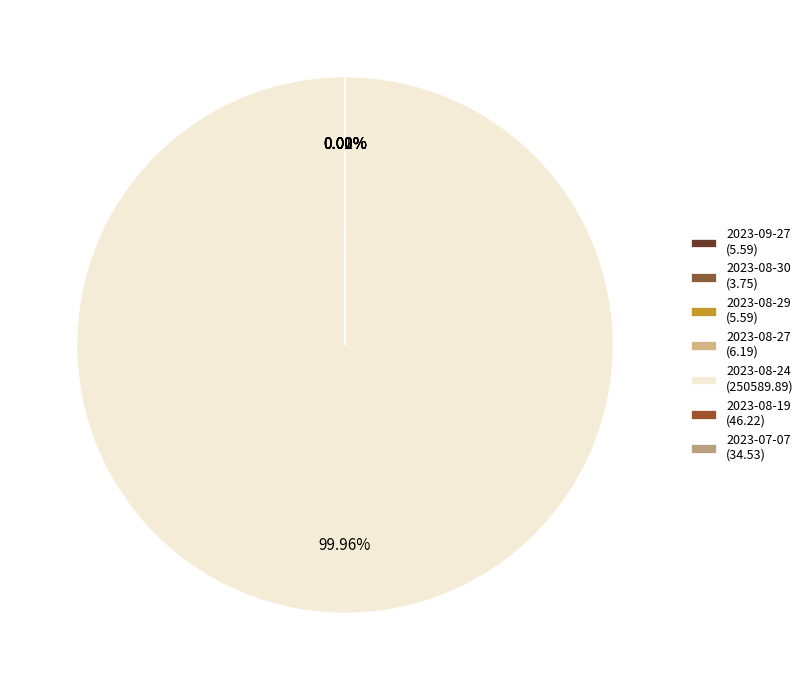

What is the largest slice in the pie chart?

2023-08-24